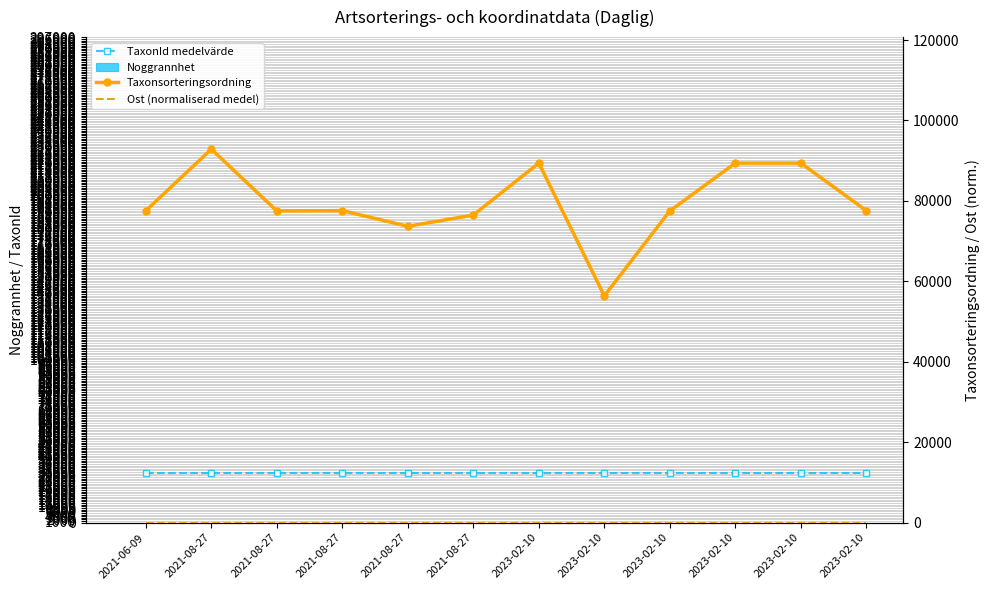

How many groups of bars are there?

12